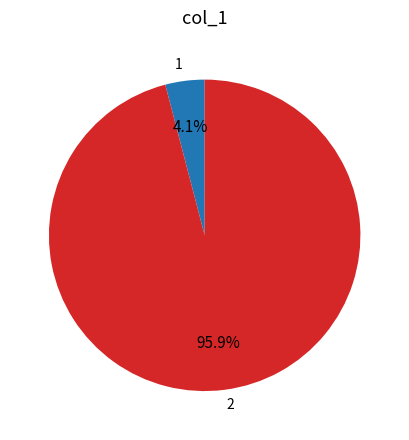

Is the sum of 1 and 2 greater than half?

Yes